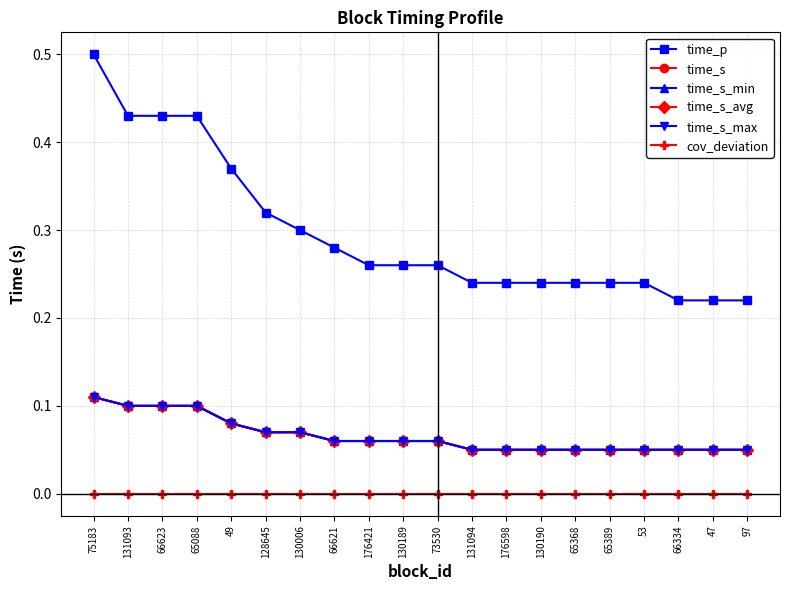

How many lines are shown in the chart?

6